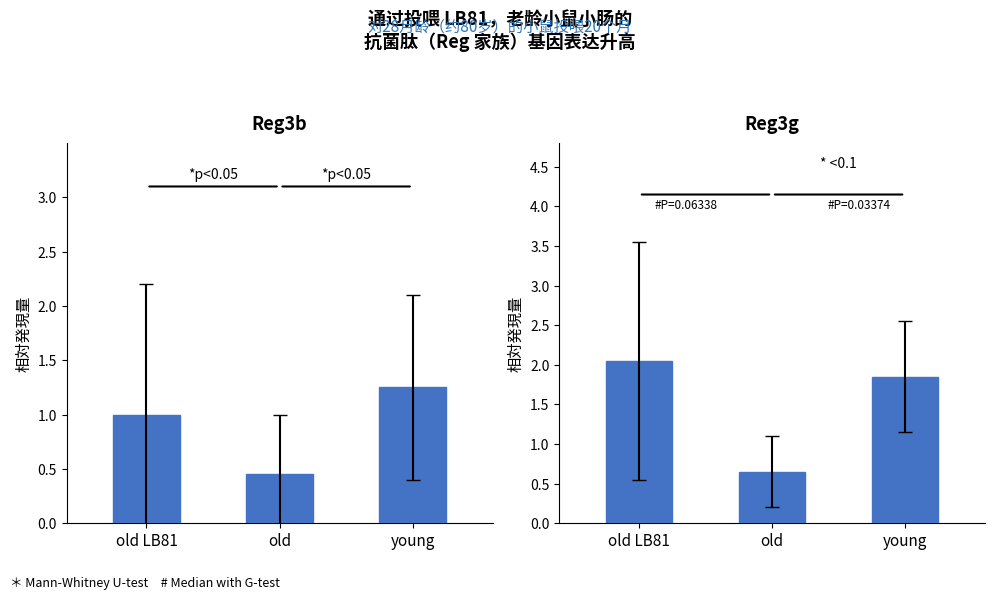

Rank the series by their maximum value, from highest to lowest.

Reg3g, Reg3b